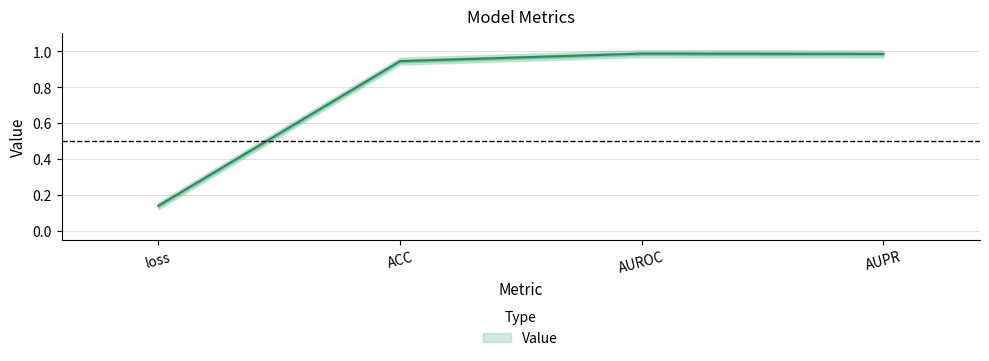

At which label is the value closest to 0?

loss